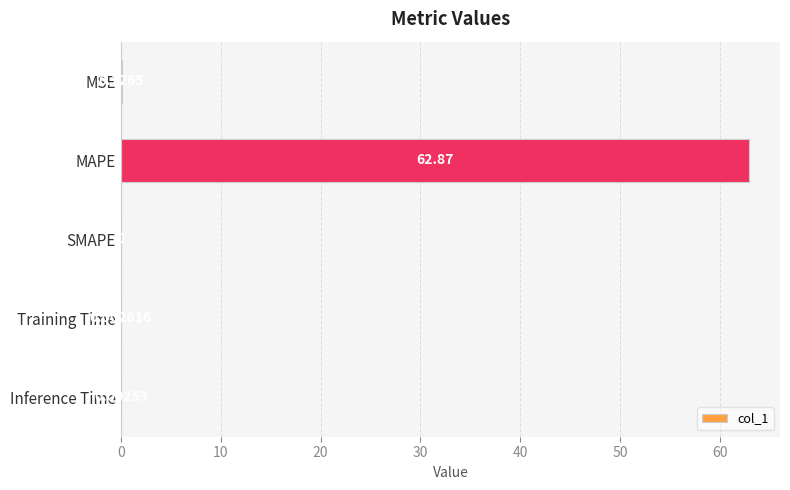

Which category has the highest value across all series?

MAPE